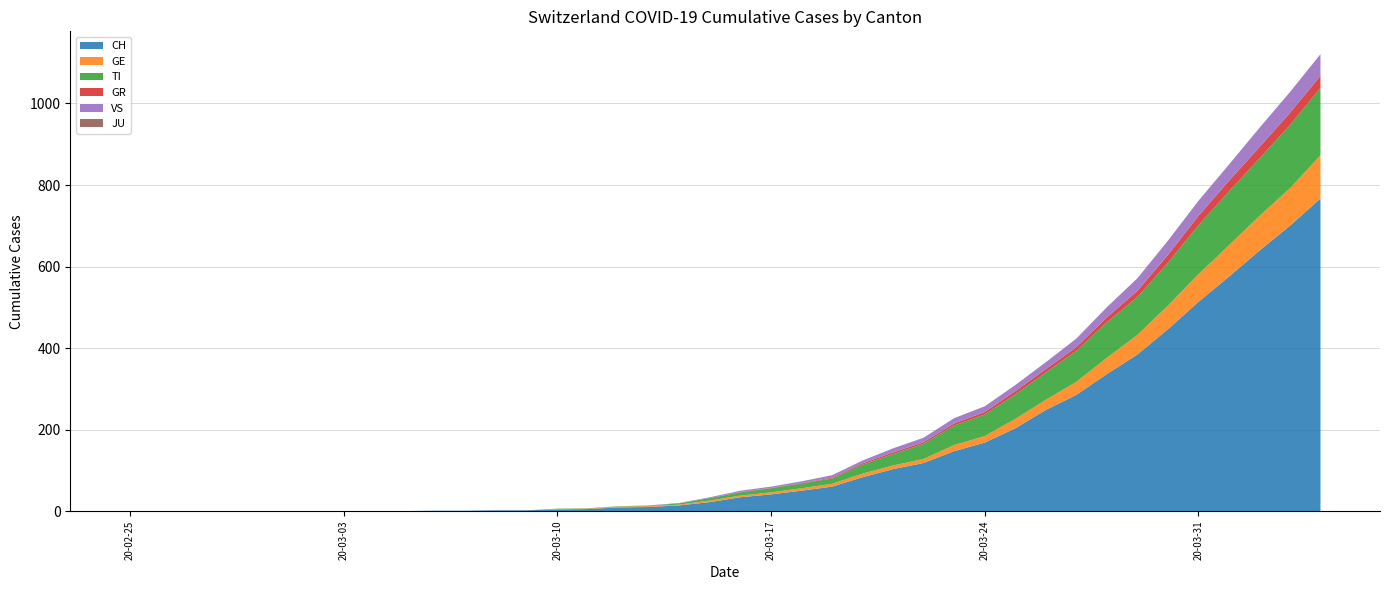

Reading right to left, what are all the values shown in this chart?

CH: 2020-04-04=767	2020-04-03=700	2020-04-02=639	2020-04-01=575	2020-03-31=513	2020-03-30=446	2020-03-29=384	2020-03-28=336	2020-03-27=285	2020-03-26=248	2020-03-25=203	2020-03-24=168	2020-03-23=147	2020-03-22=118	2020-03-21=103	2020-03-20=83	2020-03-19=60	2020-03-18=50	2020-03-17=41	2020-03-16=34	2020-03-15=22	2020-03-14=14	2020-03-13=10	2020-03-12=9	2020-03-11=5	2020-03-10=4	2020-03-09=2	2020-03-08=2	2020-03-07=1	2020-03-06=1	2020-03-05=0	2020-03-04=0	2020-03-03=0	2020-03-02=0	2020-03-01=0	2020-02-29=0	2020-02-28=0	2020-02-27=0	2020-02-26=0	2020-02-25=0
GE: 2020-04-04=106	2020-04-03=92	2020-04-02=85	2020-04-01=77	2020-03-31=68	2020-03-30=58	2020-03-29=48	2020-03-28=40	2020-03-27=32	2020-03-26=25	2020-03-25=23	2020-03-24=16	2020-03-23=15	2020-03-22=10	2020-03-21=9	2020-03-20=9	2020-03-19=7	2020-03-18=6	2020-03-17=5	2020-03-16=4	2020-03-15=4	2020-03-14=2	2020-03-13=2	2020-03-12=2	2020-03-11=1	2020-03-10=1	2020-03-09=0	2020-03-08=0	2020-03-07=0	2020-03-06=0	2020-03-05=0	2020-03-04=0	2020-03-03=0	2020-03-02=0	2020-03-01=0	2020-02-29=0	2020-02-28=0	2020-02-27=0	2020-02-26=0	2020-02-25=0
TI: 2020-04-04=165	2020-04-03=155	2020-04-02=141	2020-04-01=132	2020-03-31=120	2020-03-30=105	2020-03-29=93	2020-03-28=87	2020-03-27=76	2020-03-26=67	2020-03-25=60	2020-03-24=53	2020-03-23=48	2020-03-22=37	2020-03-21=28	2020-03-20=22	2020-03-19=13	2020-03-18=12	2020-03-17=10	2020-03-16=8	2020-03-15=6	2020-03-14=3	2020-03-13=1	2020-03-12=1	2020-03-11=1	2020-03-10=1	2020-03-09=0	2020-03-08=0	2020-03-07=0	2020-03-06=0	2020-03-05=0	2020-03-04=0	2020-03-03=0	2020-03-02=0	2020-03-01=0	2020-02-29=0	2020-02-28=0	2020-02-27=0	2020-02-26=0	2020-02-25=0
GR: 2020-04-04=30	2020-04-03=30	2020-04-02=28	2020-04-01=26	2020-03-31=23	2020-03-30=19	2020-03-29=15	2020-03-28=12	2020-03-27=9	2020-03-26=8	2020-03-25=8	2020-03-24=6	2020-03-23=5	2020-03-22=4	2020-03-21=4	2020-03-20=3	2020-03-19=2	2020-03-18=1	2020-03-17=1	2020-03-16=1	2020-03-15=0	2020-03-14=0	2020-03-13=0	2020-03-12=0	2020-03-11=0	2020-03-10=0	2020-03-09=0	2020-03-08=0	2020-03-07=0	2020-03-06=0	2020-03-05=0	2020-03-04=0	2020-03-03=0	2020-03-02=0	2020-03-01=0	2020-02-29=0	2020-02-28=0	2020-02-27=0	2020-02-26=0	2020-02-25=0
VS: 2020-04-04=53	2020-04-03=51	2020-04-02=47	2020-04-01=40	2020-03-31=37	2020-03-30=35	2020-03-29=31	2020-03-28=25	2020-03-27=21	2020-03-26=17	2020-03-25=15	2020-03-24=14	2020-03-23=13	2020-03-22=11	2020-03-21=10	2020-03-20=7	2020-03-19=6	2020-03-18=4	2020-03-17=3	2020-03-16=3	2020-03-15=2	2020-03-14=1	2020-03-13=1	2020-03-12=0	2020-03-11=0	2020-03-10=0	2020-03-09=0	2020-03-08=0	2020-03-07=0	2020-03-06=0	2020-03-05=0	2020-03-04=0	2020-03-03=0	2020-03-02=0	2020-03-01=0	2020-02-29=0	2020-02-28=0	2020-02-27=0	2020-02-26=0	2020-02-25=0
JU: 2020-04-04=0	2020-04-03=0	2020-04-02=0	2020-04-01=0	2020-03-31=0	2020-03-30=0	2020-03-29=0	2020-03-28=0	2020-03-27=0	2020-03-26=0	2020-03-25=0	2020-03-24=0	2020-03-23=0	2020-03-22=0	2020-03-21=0	2020-03-20=0	2020-03-19=0	2020-03-18=0	2020-03-17=0	2020-03-16=0	2020-03-15=0	2020-03-14=0	2020-03-13=0	2020-03-12=0	2020-03-11=0	2020-03-10=0	2020-03-09=0	2020-03-08=0	2020-03-07=0	2020-03-06=0	2020-03-05=0	2020-03-04=0	2020-03-03=0	2020-03-02=0	2020-03-01=0	2020-02-29=0	2020-02-28=0	2020-02-27=0	2020-02-26=0	2020-02-25=0